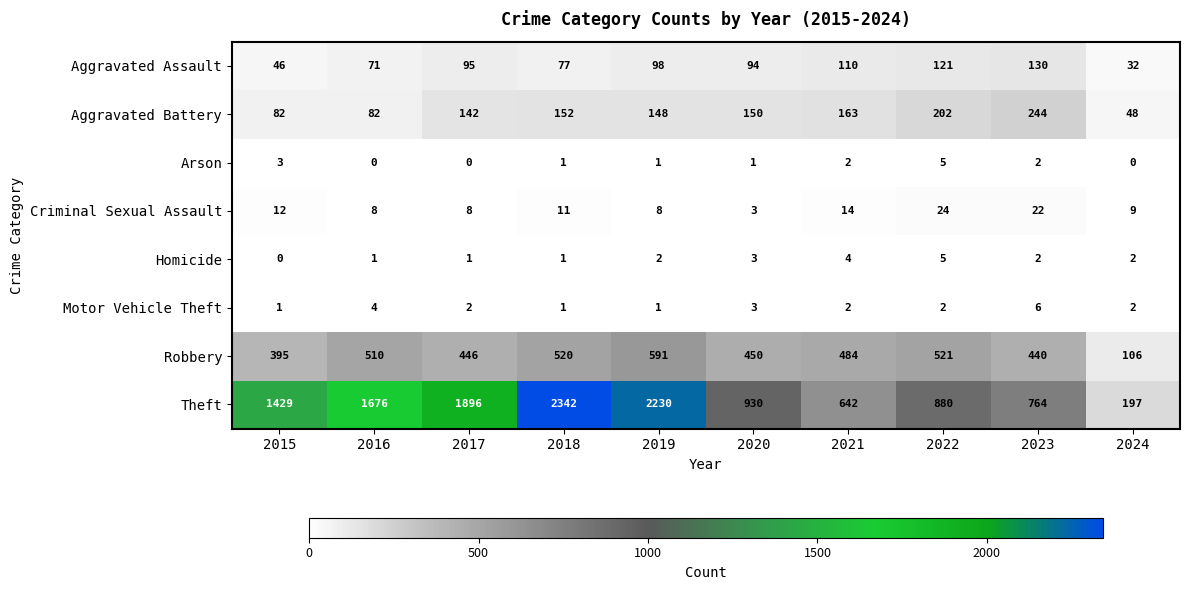

The value of Arson at 2020 is 2. True or false?

False